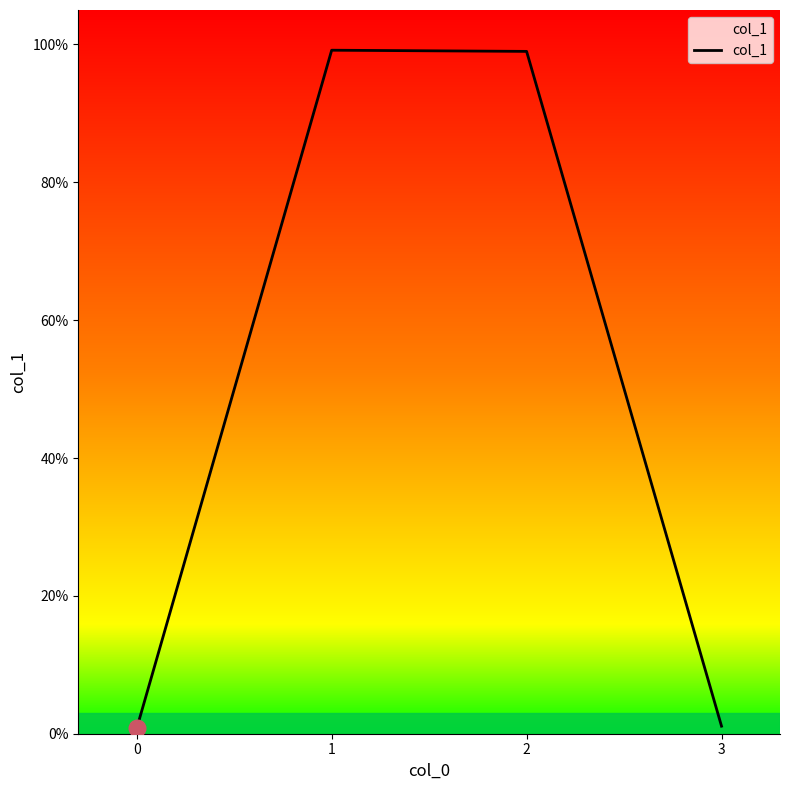

Is it true that the value at 0 is 0.0?

True